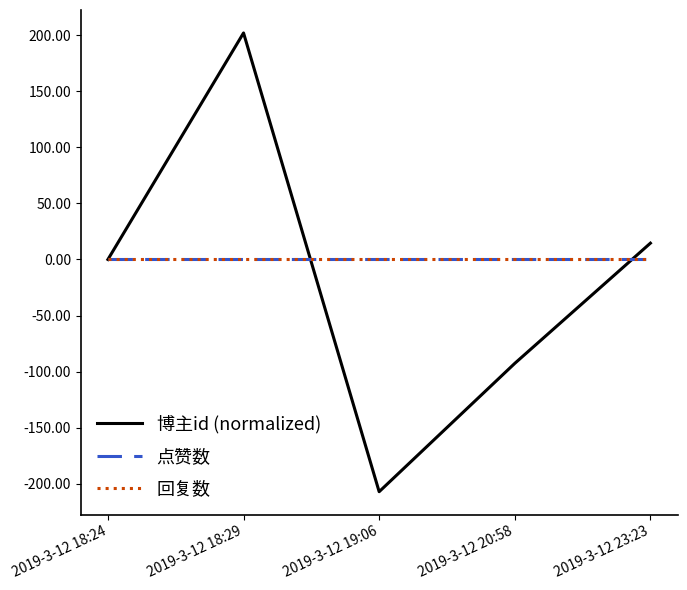

What is the label of the 5th point from the right?

2019-3-12 18:24